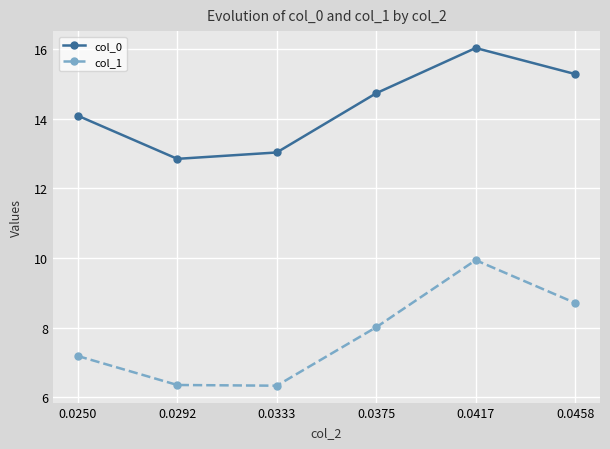

Count the number of categories in the chart.

6